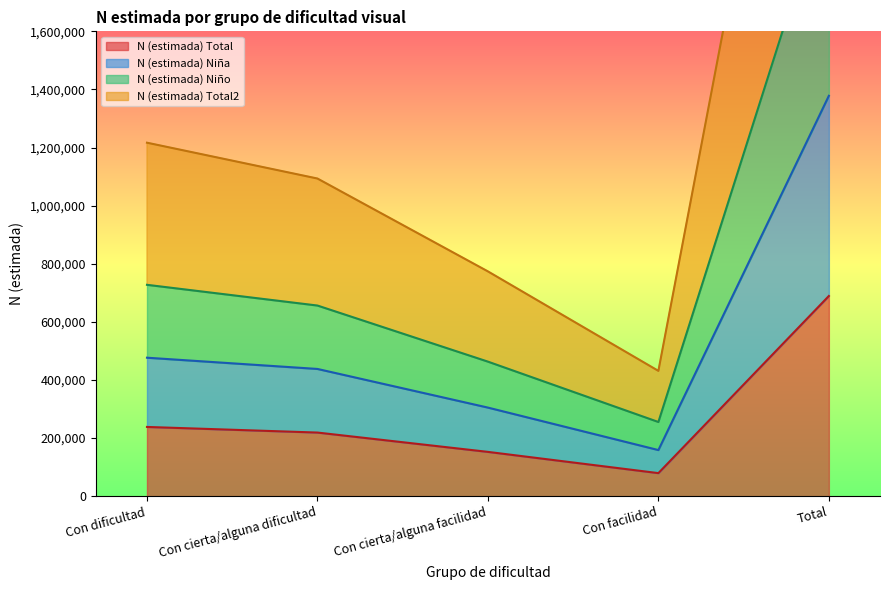

List the labels in order of N (estimada) Niña value, smallest first.

Con facilidad, Con cierta/alguna facilidad, Con cierta/alguna dificultad, Con dificultad, Total